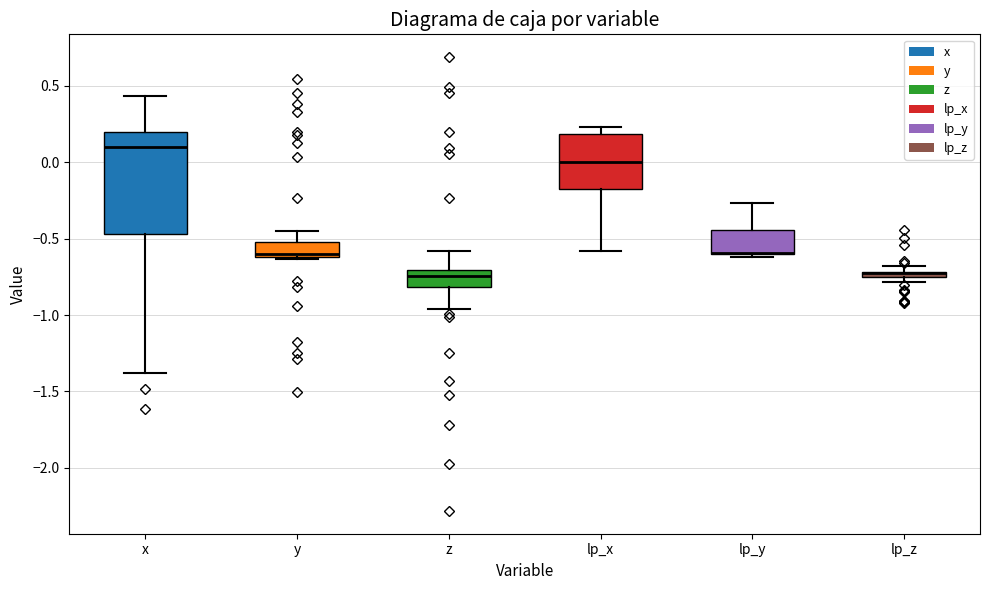

Which box is the tallest, from its lower edge to its upper edge?

x